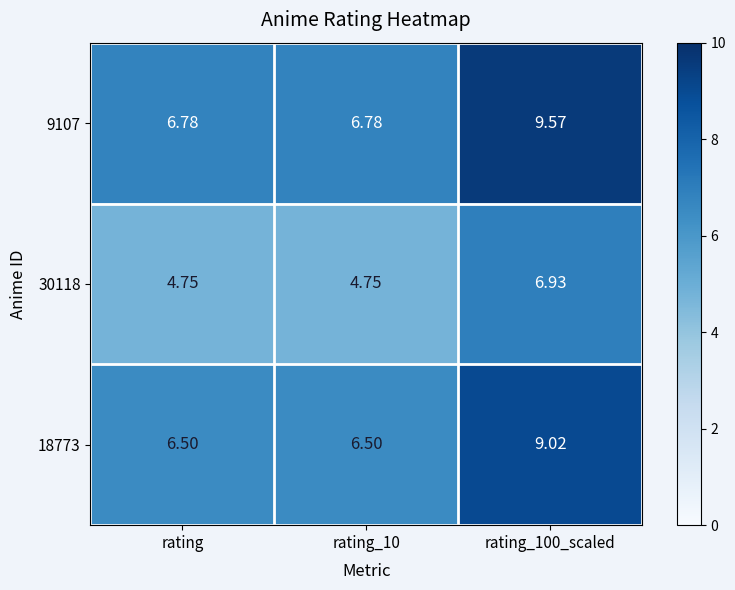

What is the smallest value displayed?

4.8